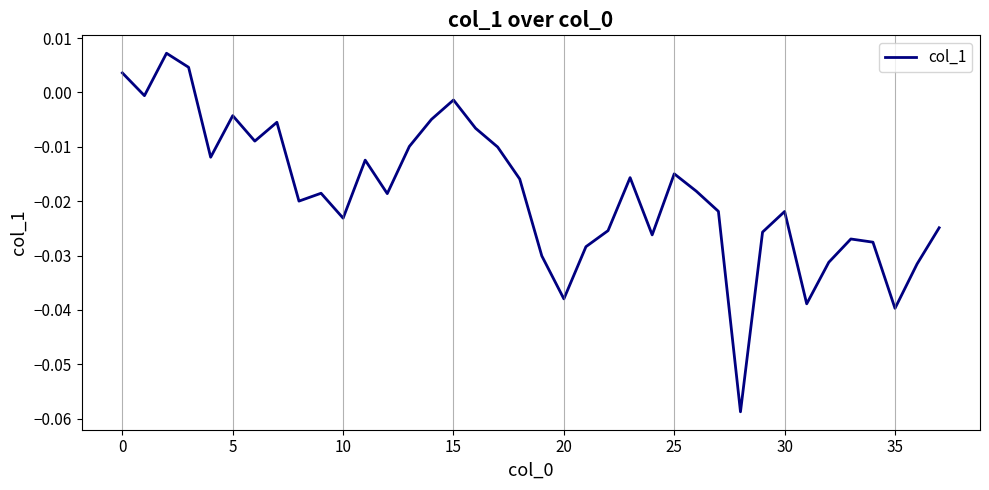

Does the chart display data point markers on the line(s)?

No